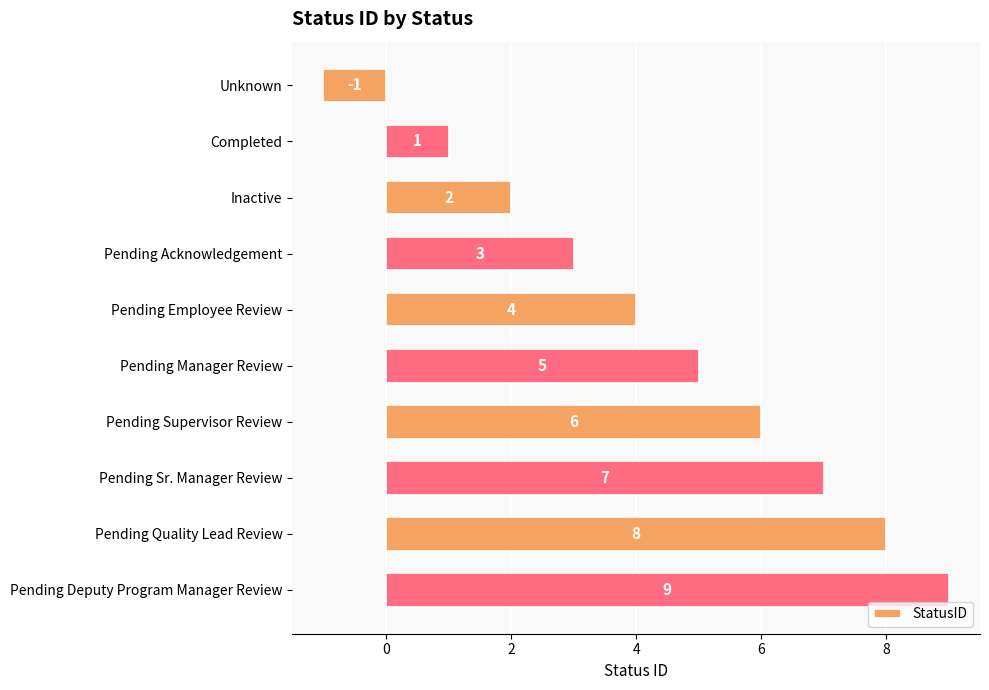

What is the change in value from Unknown to Pending Manager Review?

+6